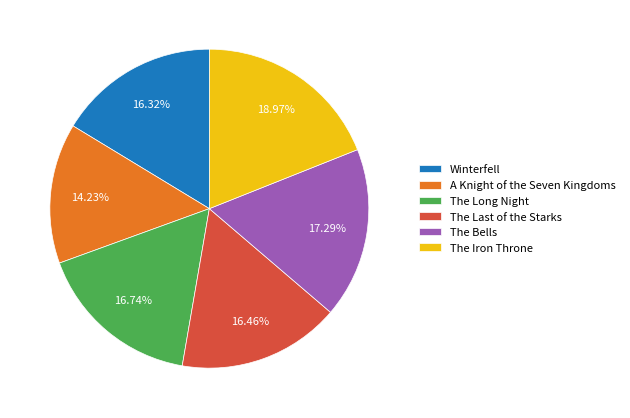

To the nearest percent, what portion does Winterfell represent?

16%